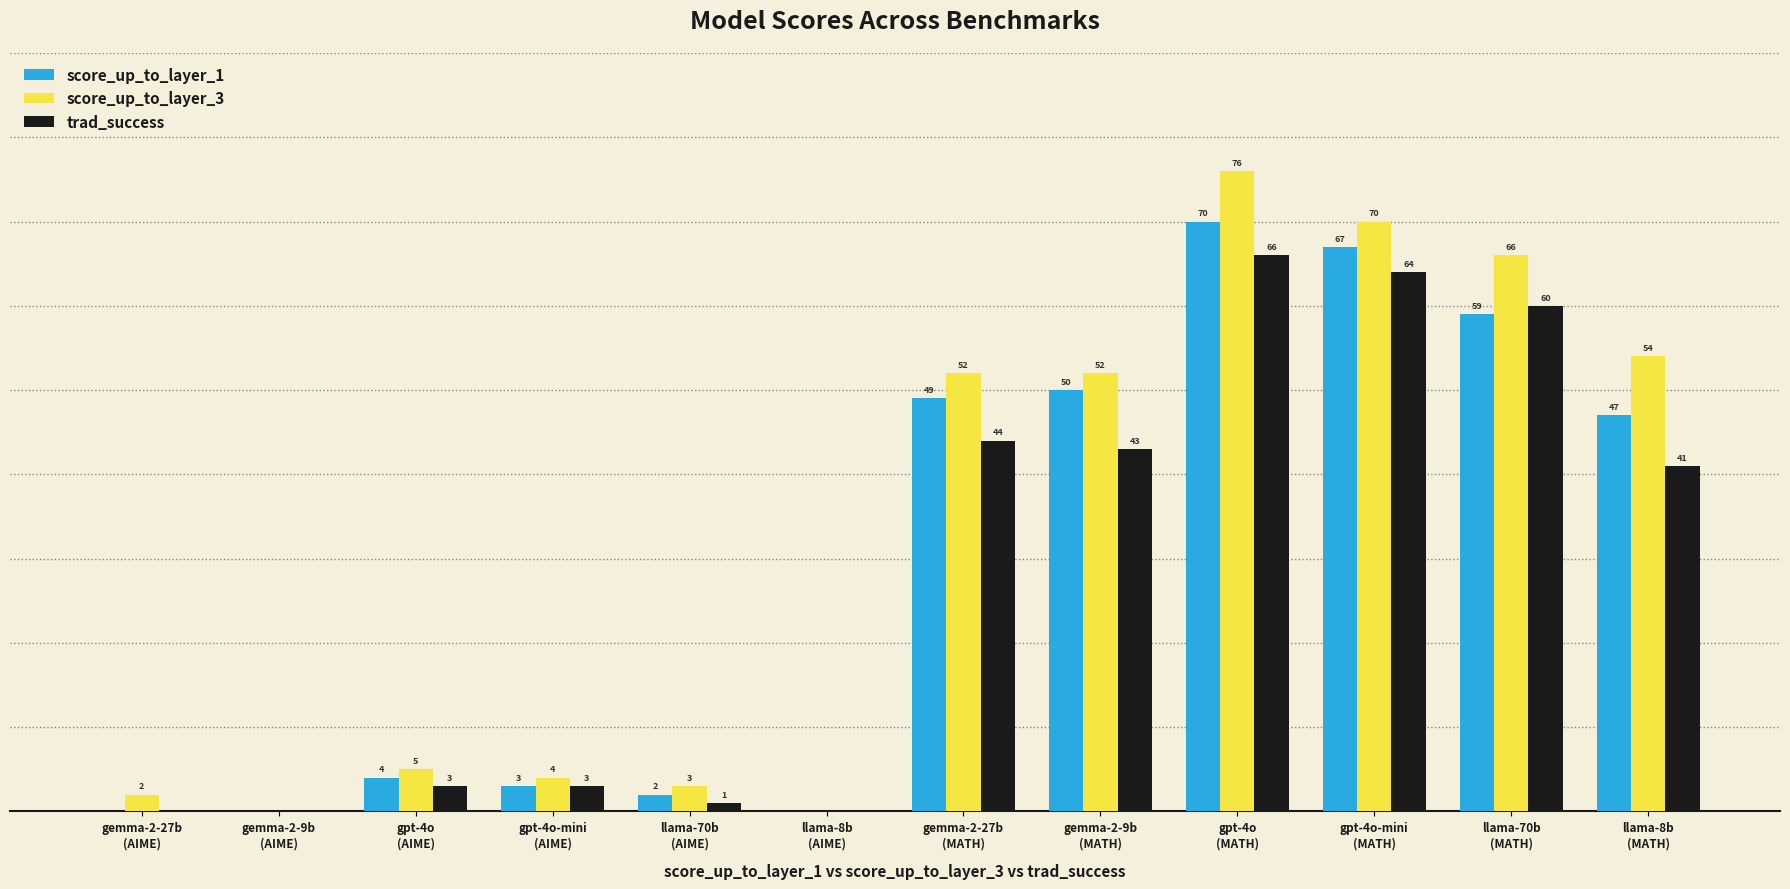

What are all the series names shown in the legend?

score_up_to_layer_1, score_up_to_layer_3, trad_success